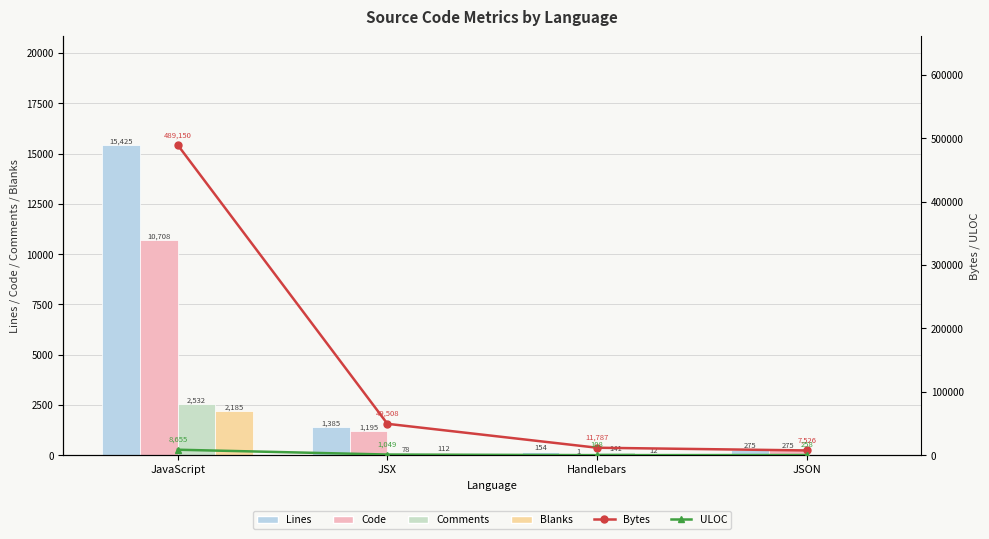

Reading left to right, transcribe all the data shown in this chart.

Lines: JavaScript=15425	JSX=1385	Handlebars=154	JSON=275
Code: JavaScript=10708	JSX=1195	Handlebars=1	JSON=275
Comments: JavaScript=2532	JSX=78	Handlebars=141	JSON=0
Blanks: JavaScript=2185	JSX=112	Handlebars=12	JSON=0
Bytes: JavaScript=489150	JSX=49508	Handlebars=11787	JSON=7526
ULOC: JavaScript=8655	JSX=1049	Handlebars=108	JSON=258